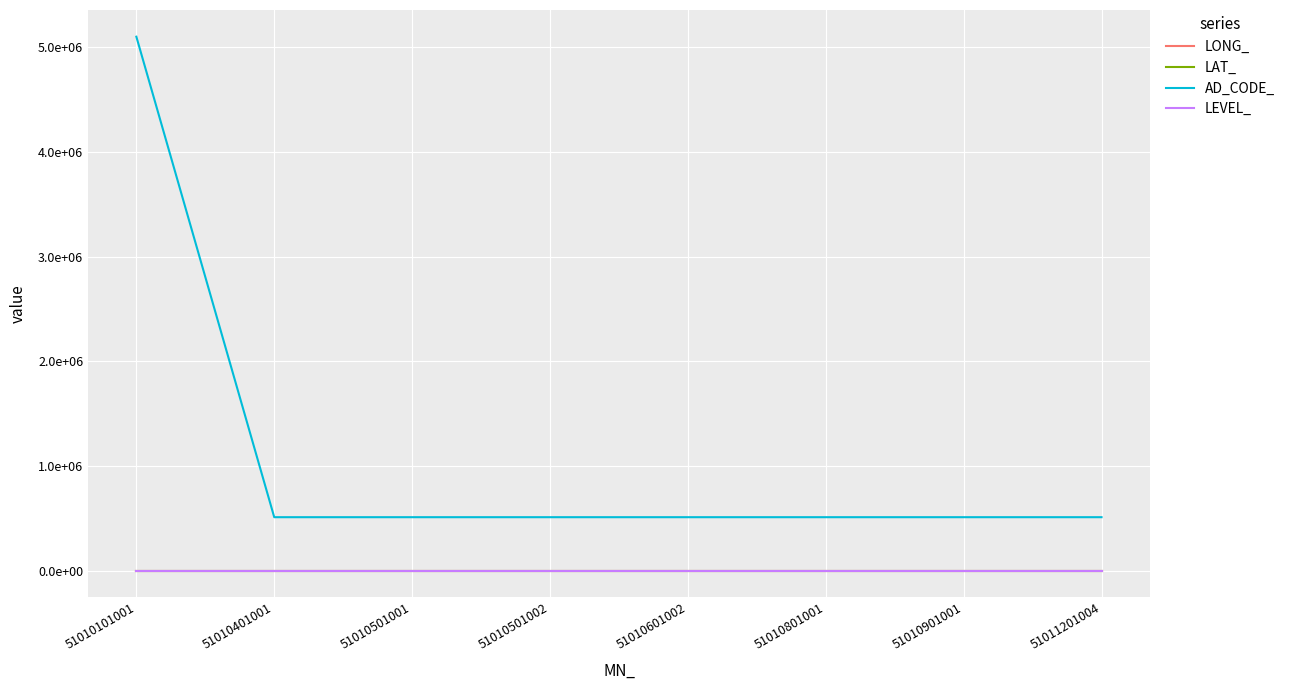

List the series in order of their peak value, highest first.

AD_CODE_, LONG_, LAT_, LEVEL_